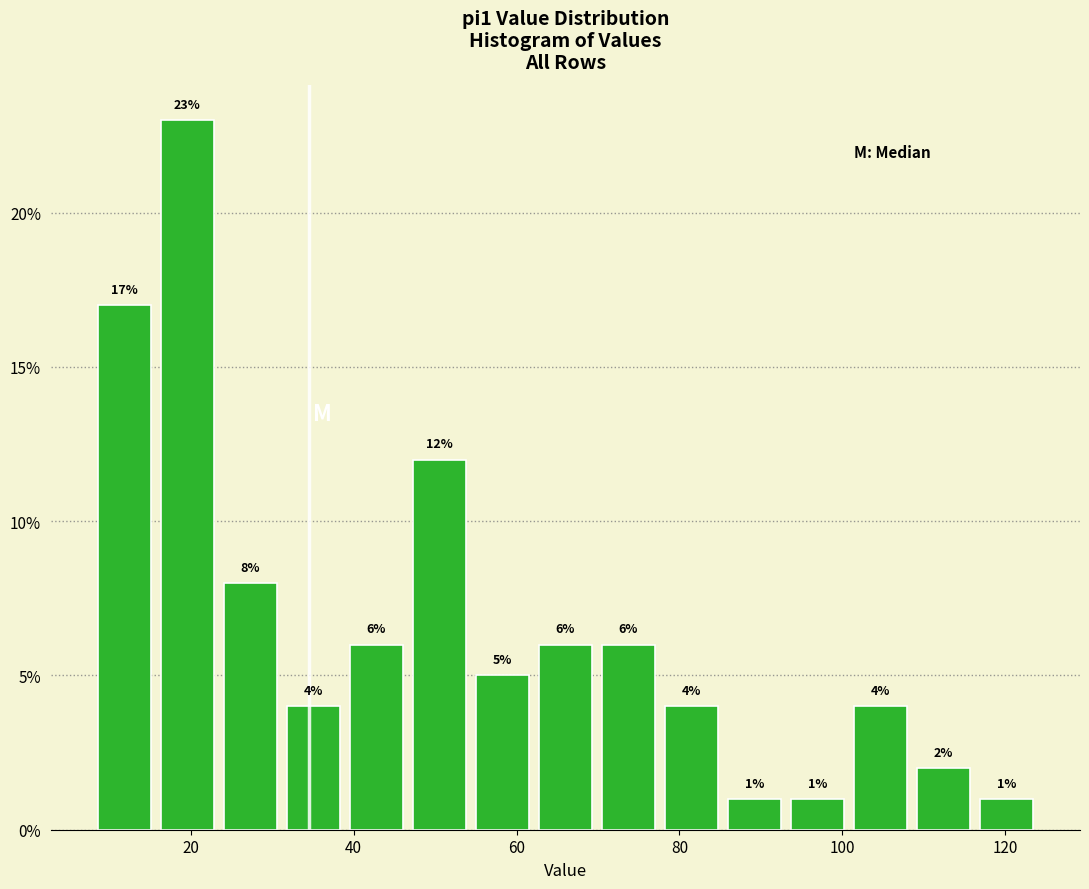

Read against the x-axis, roughly where is the centre of the tallest bar?

20